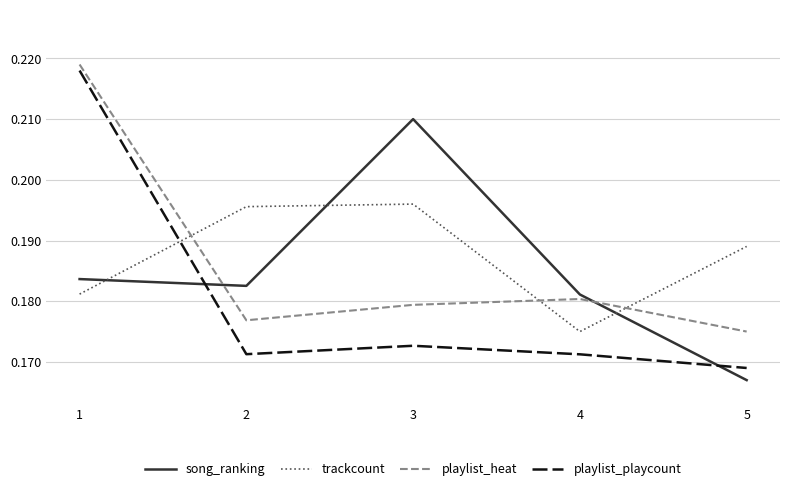

Which series has the widest spread of values?

playlist_playcount